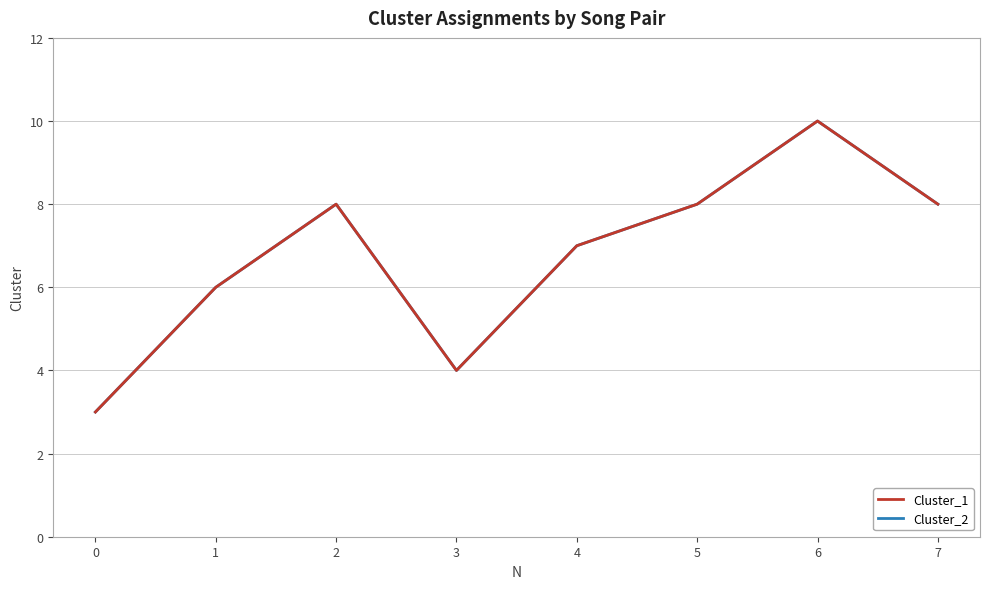

Does the chart have visible grid lines?

Yes